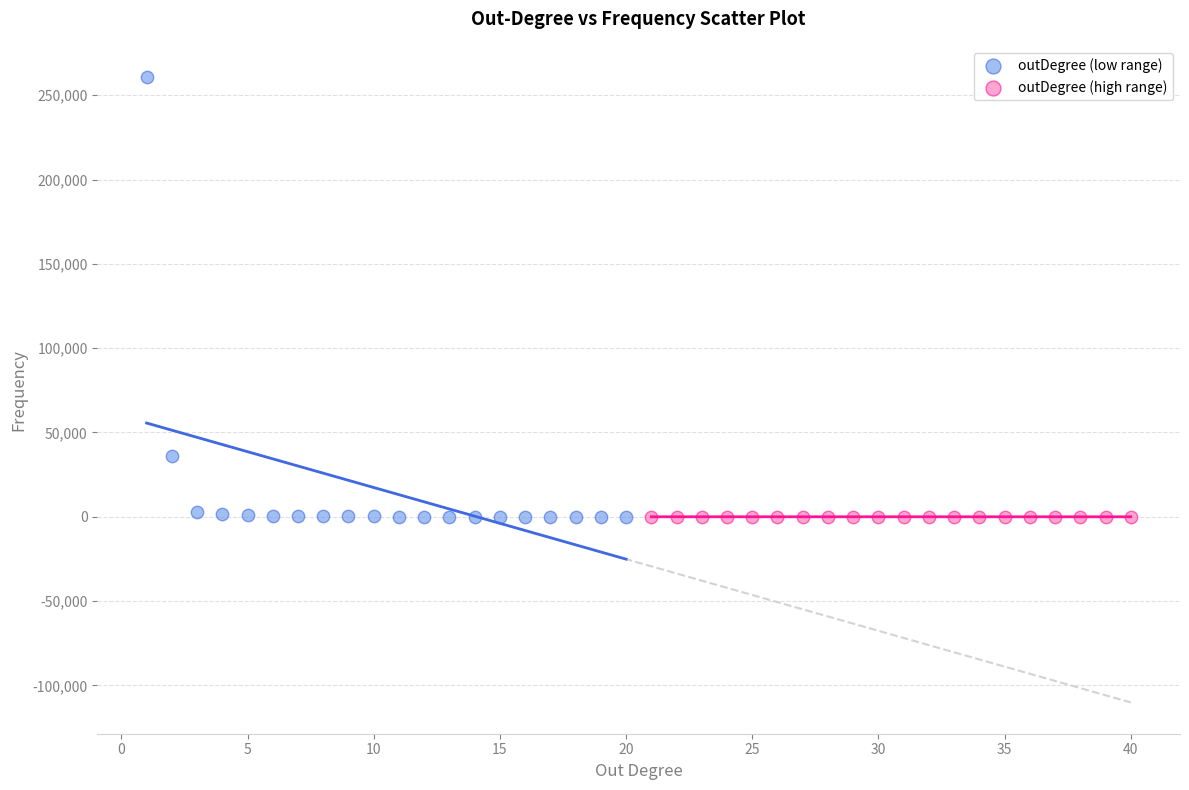

Which series has the largest Y range (max minus min)?

outDegree (low range)